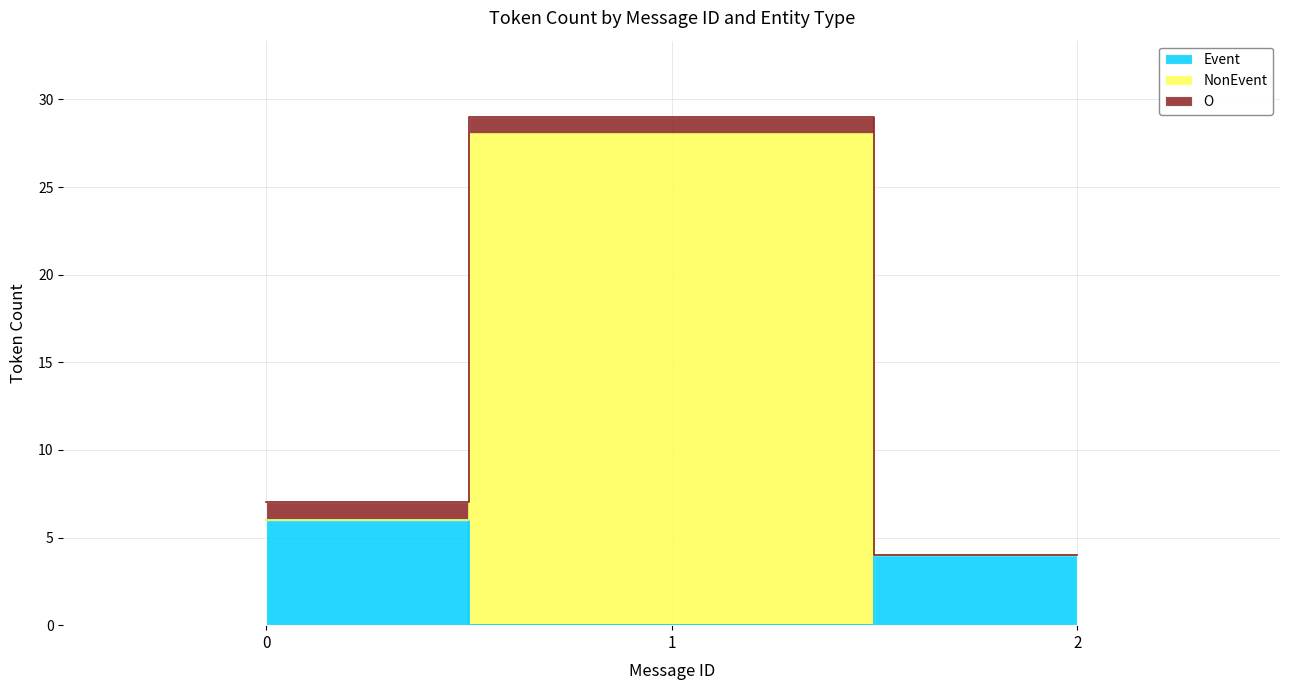

Which series has the widest spread of values?

NonEvent